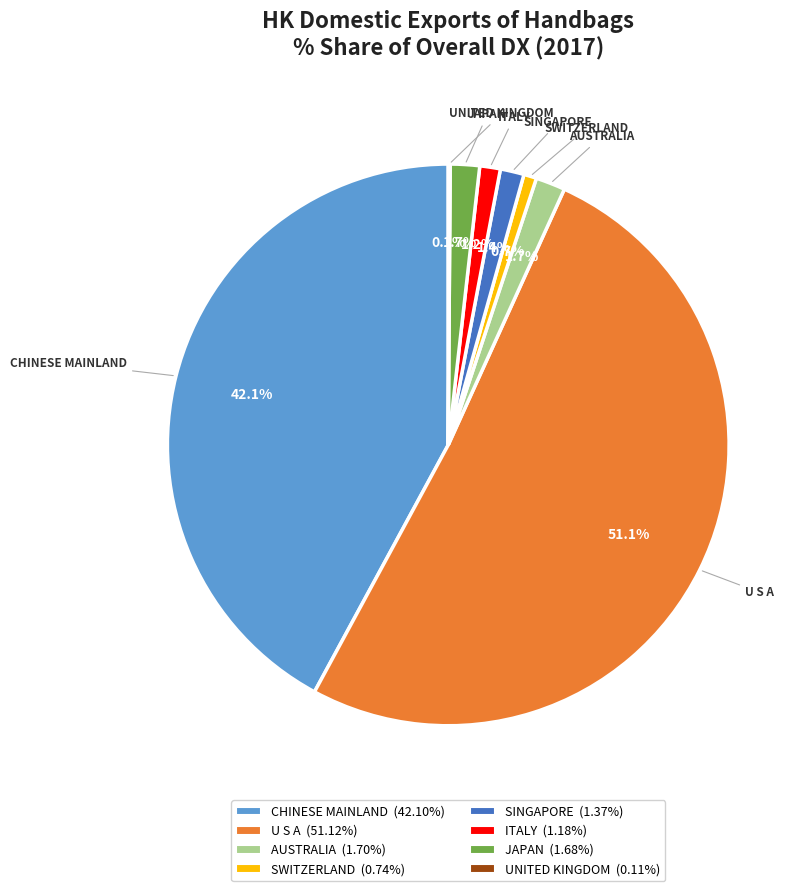

Is it true that JAPAN is 2% of the pie?

True